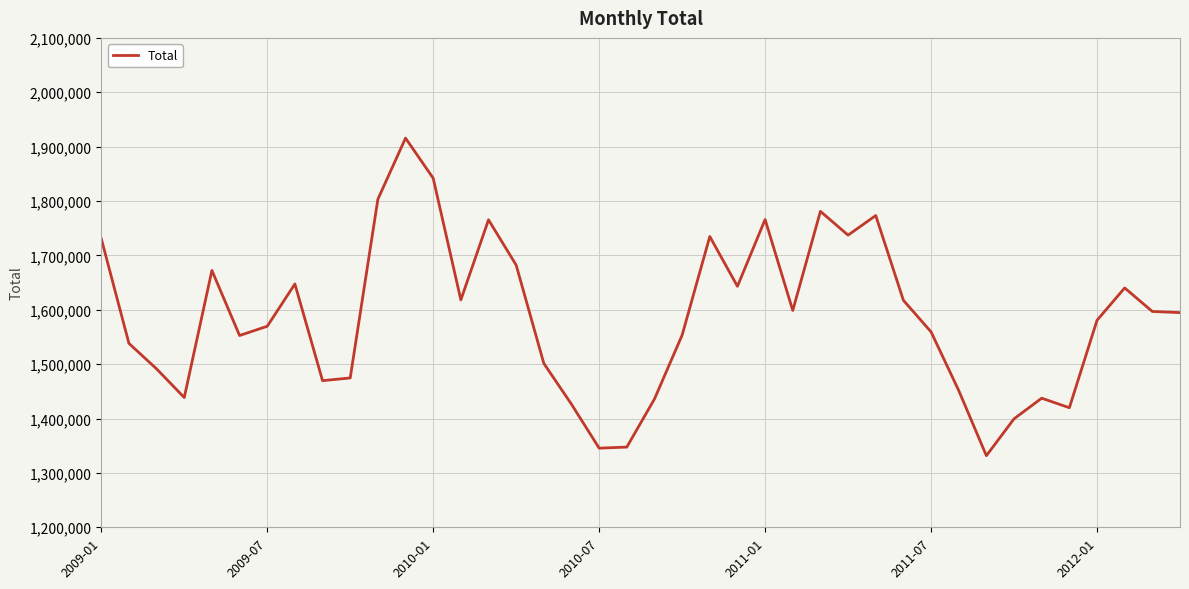

What is the minimum value shown in the chart?

1331693